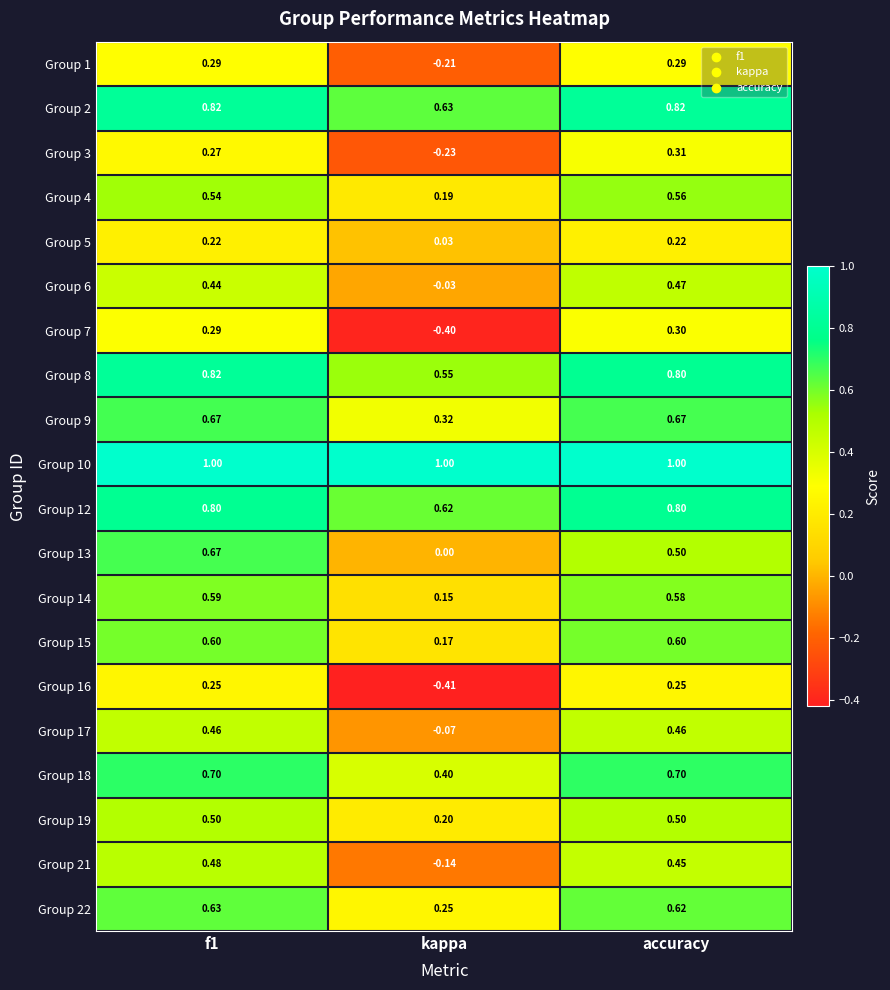

Is the value of Group 7 at f1 greater than the value of Group 3 at f1?

Yes